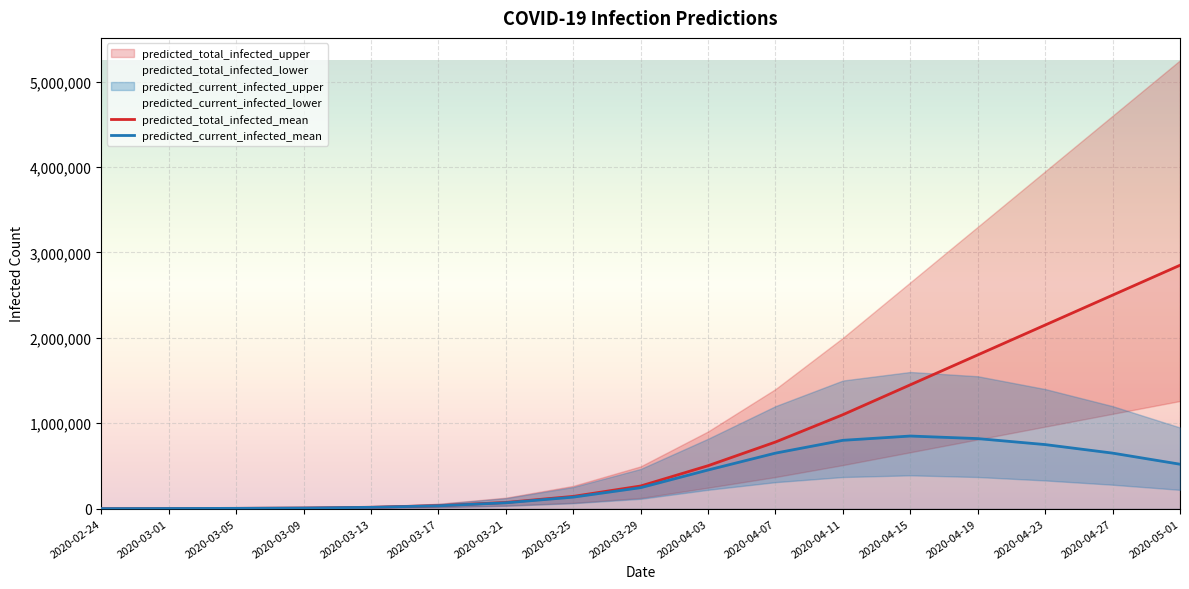

Which label corresponds to the largest value in the chart?

2020-05-01